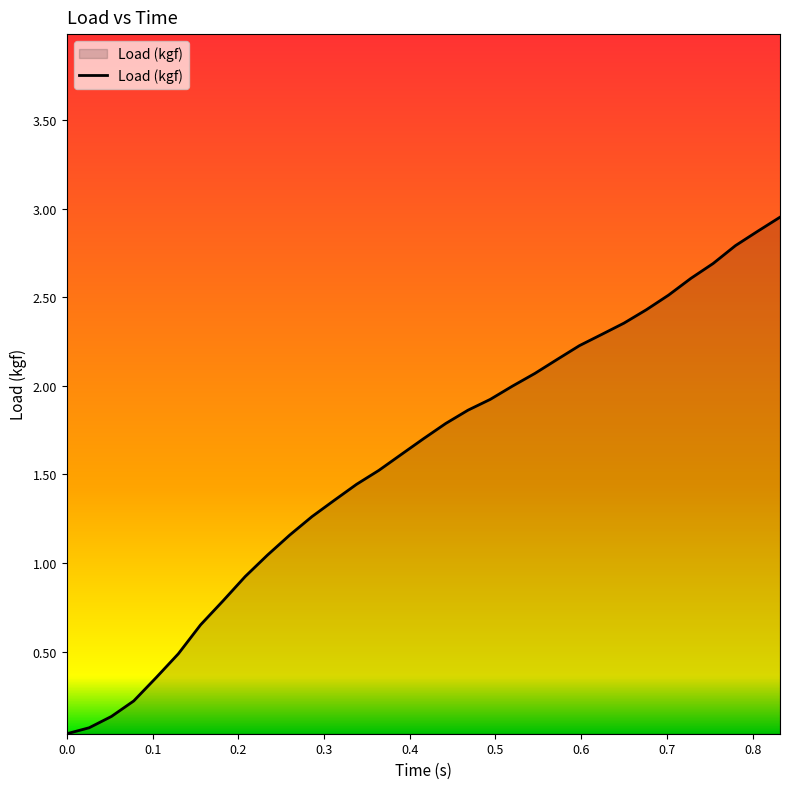

What is the difference between the maximum and minimum values?

2.9